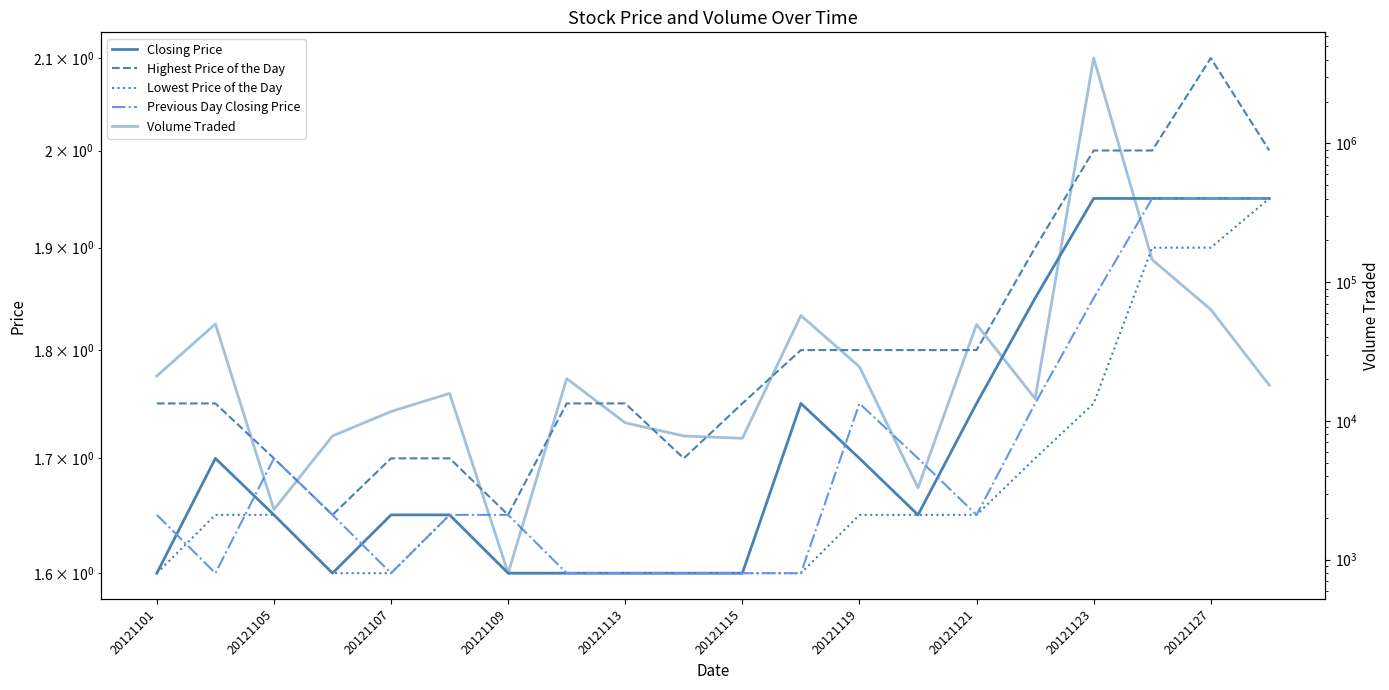

What is the difference between the second highest and second lowest values in the Volume Traded series?

143000.0